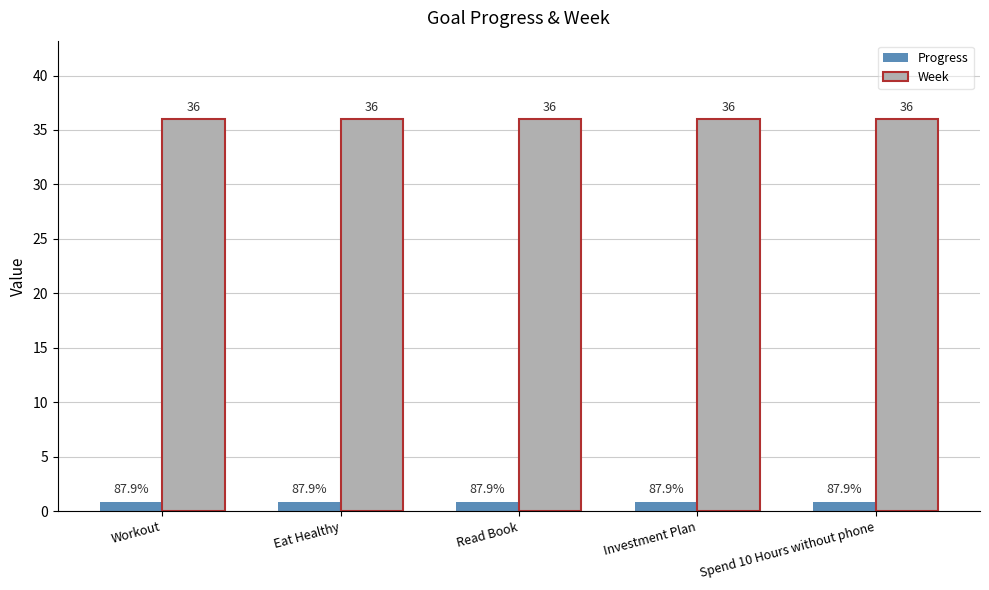

List the series in order of their peak value, highest first.

Week, Progress